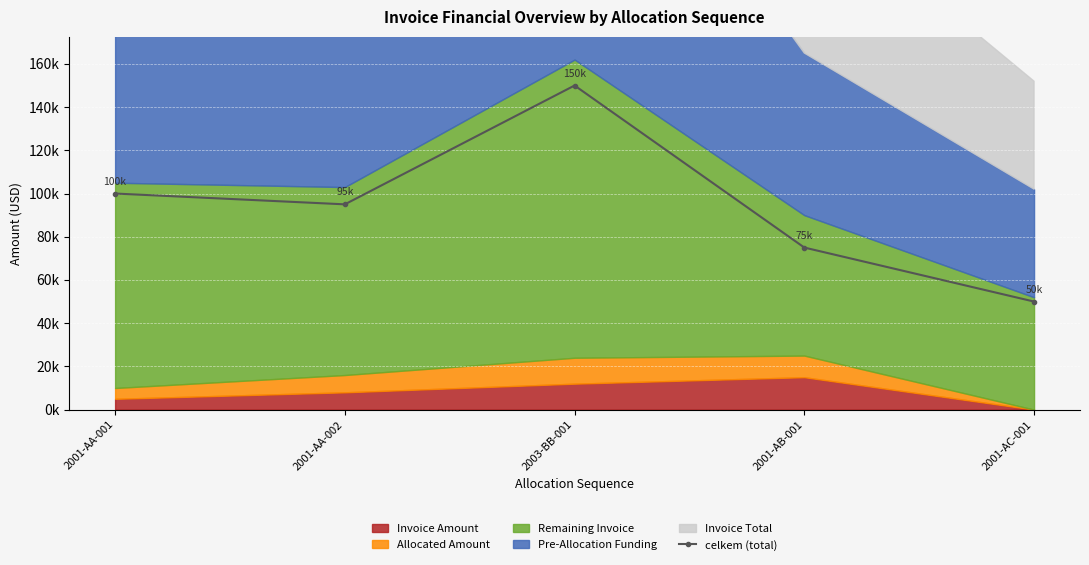

How many points are lower than both their immediate neighbors (excluding endpoints)?

1